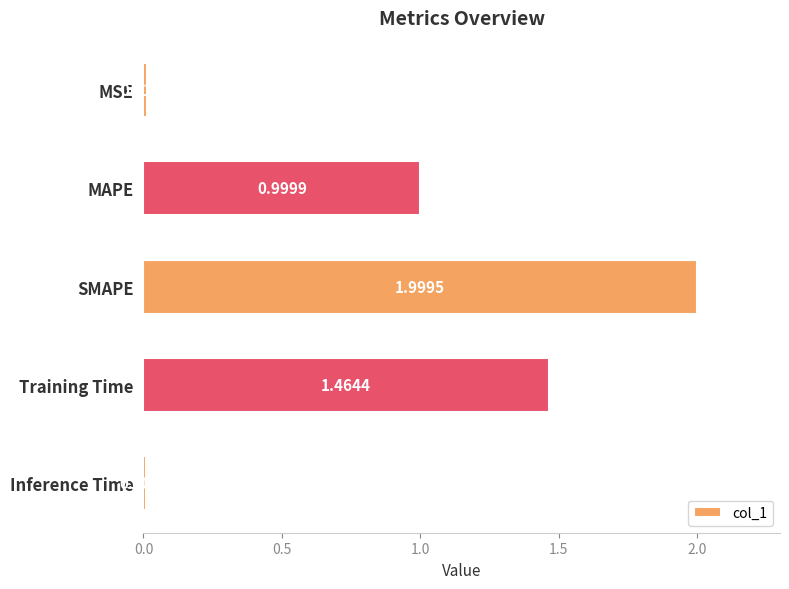

What is the label of the 2nd bar from the top?

MAPE